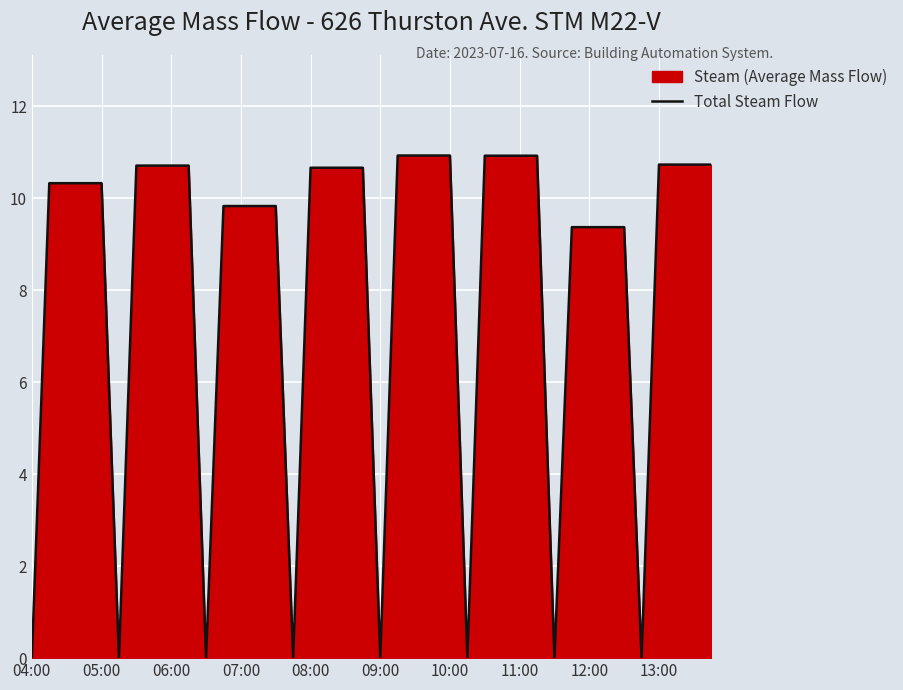

What is the greatest value displayed?

10.9